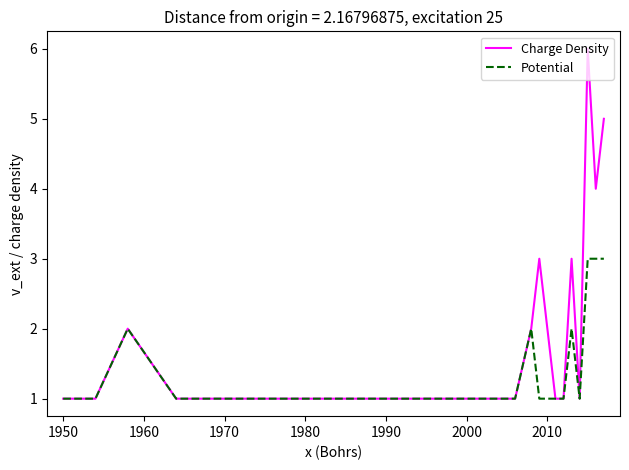

What is the difference between the maximum and minimum values in the Potential series?

2